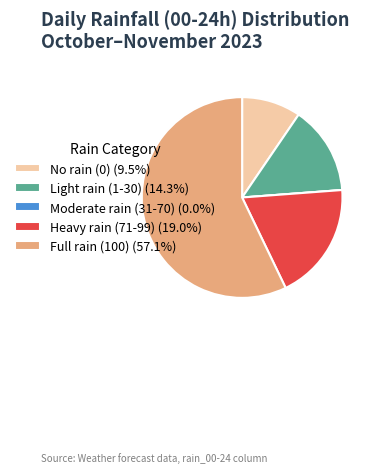

Combined, do No rain (0) (9.5%) and Full rain (100) (57.1%) account for over 50%?

Yes